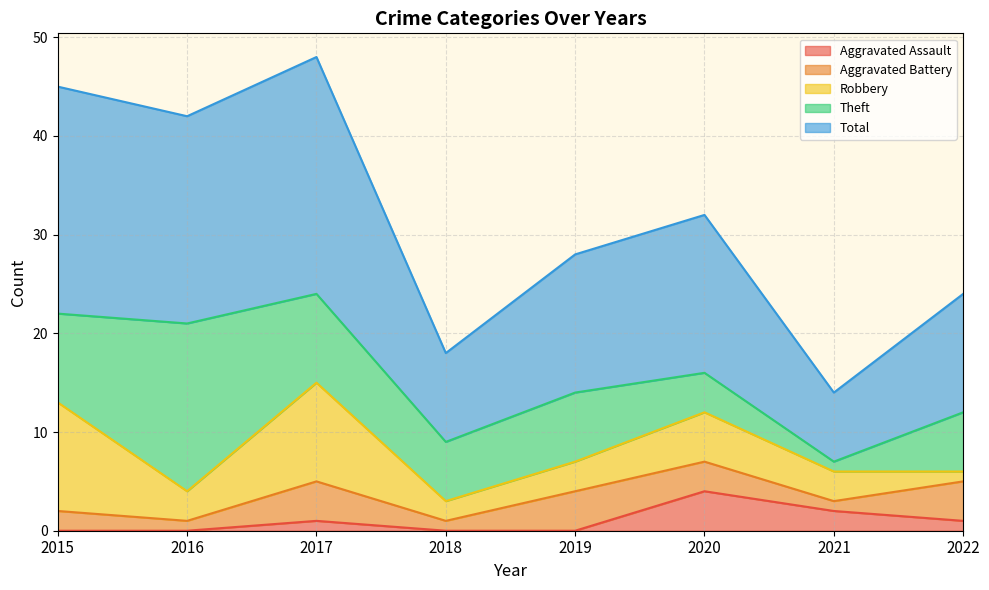

Which series changed the most between 2021 and 2022?

Theft